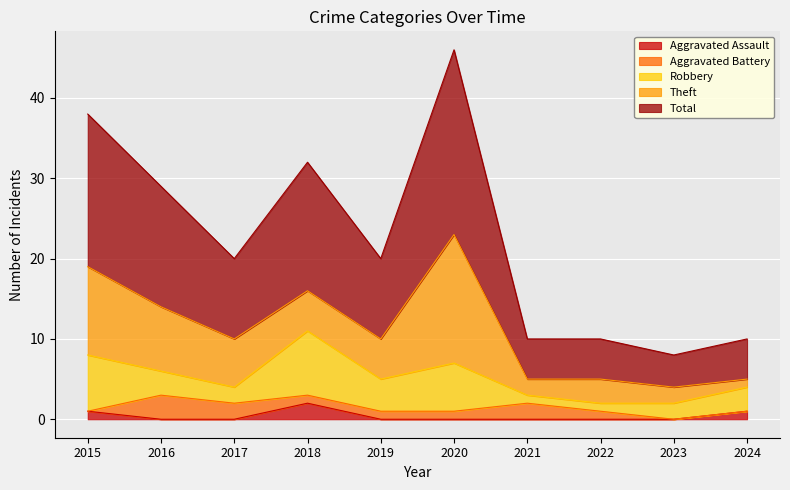

Which category has the lowest value in the Aggravated Assault series?

2016